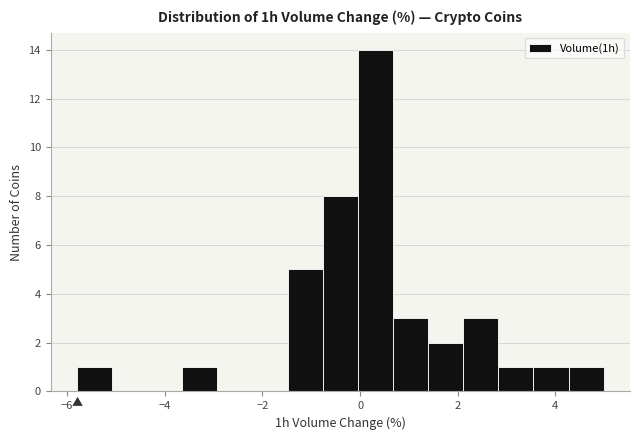

Read against the x-axis, roughly where is the centre of the tallest bar?

0.4